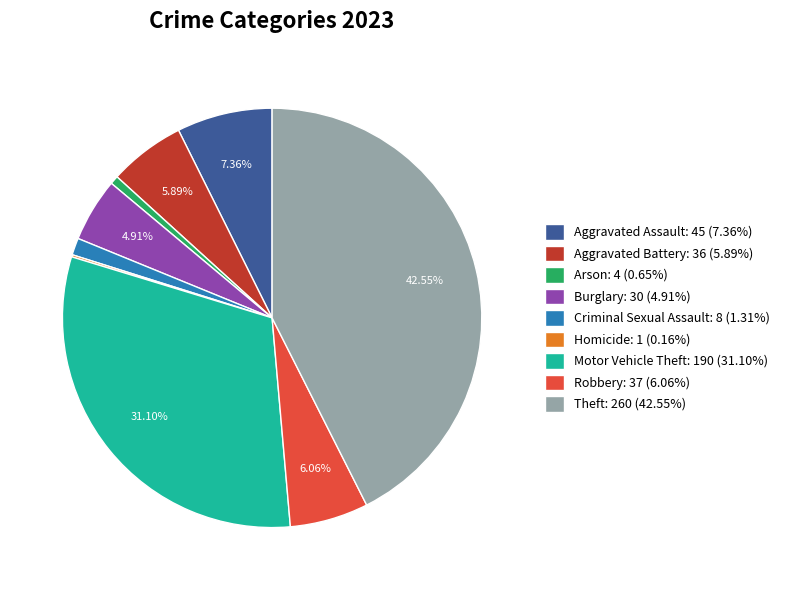

Combined, do Burglary: 30 (4.91%) and Robbery: 37 (6.06%) account for over 50%?

No